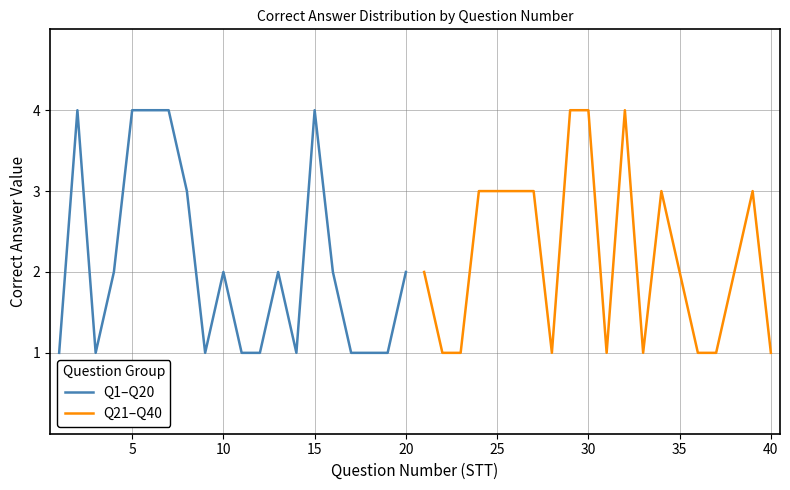

Reading left to right, transcribe all the data shown in this chart.

Q1–Q20: 1	4	1	2	4	4	4	3	1	2	1	1	2	1	4	2	1	1	1	2
Q21–Q40: 2	1	1	3	3	3	3	1	4	4	1	4	1	3	2	1	1	2	3	1